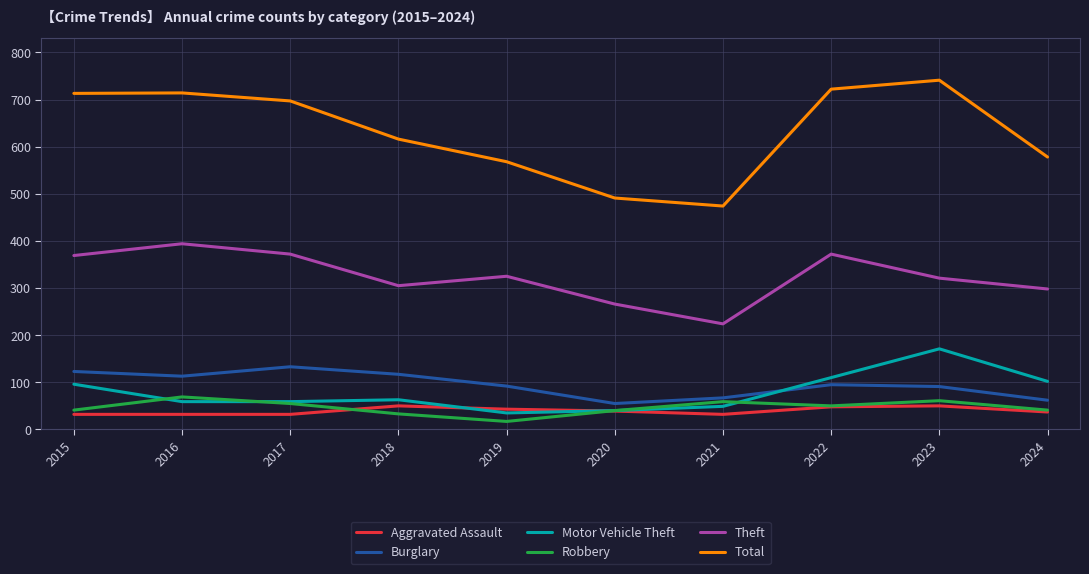

What is the difference between the highest and lowest values at 2019?

551